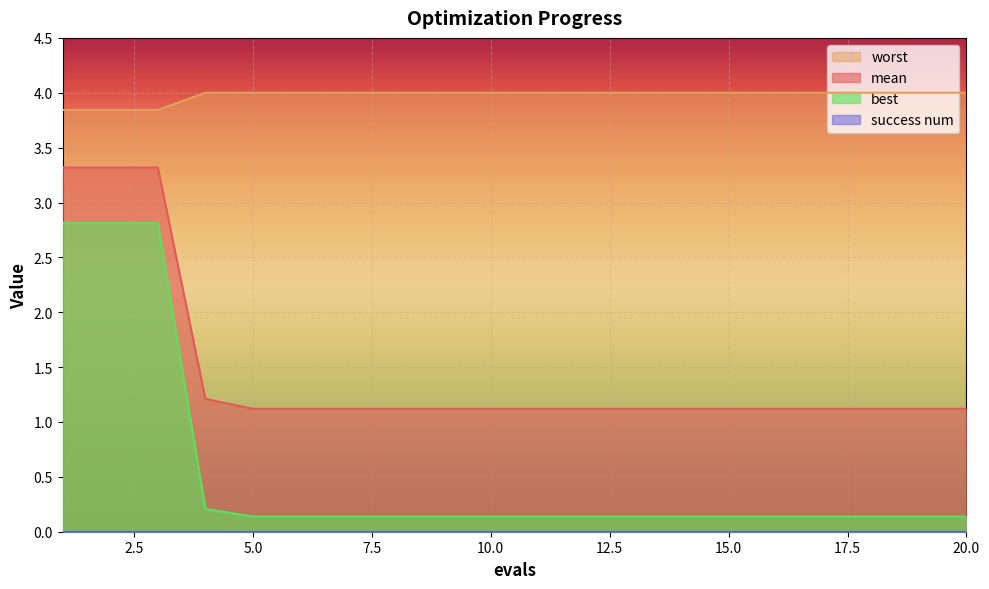

What is the value of the worst point at the 8th from the left?

4.0